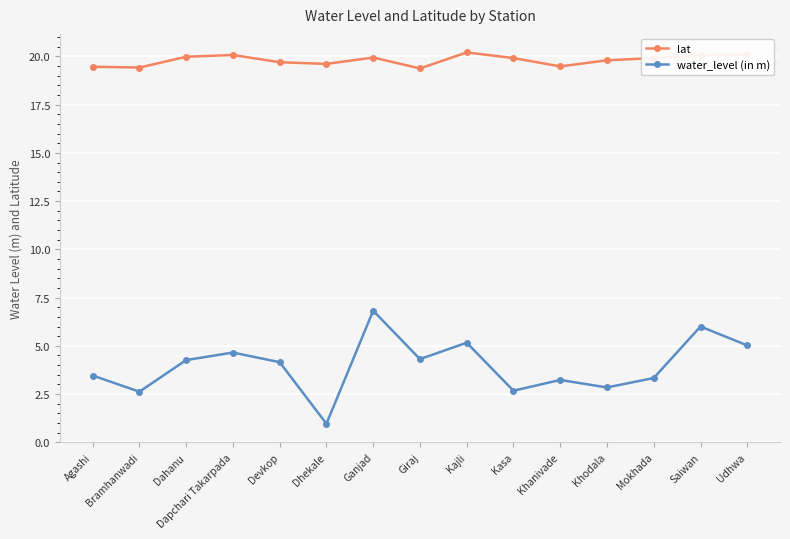

What is the sum of all water_level (in m) values?

59.5